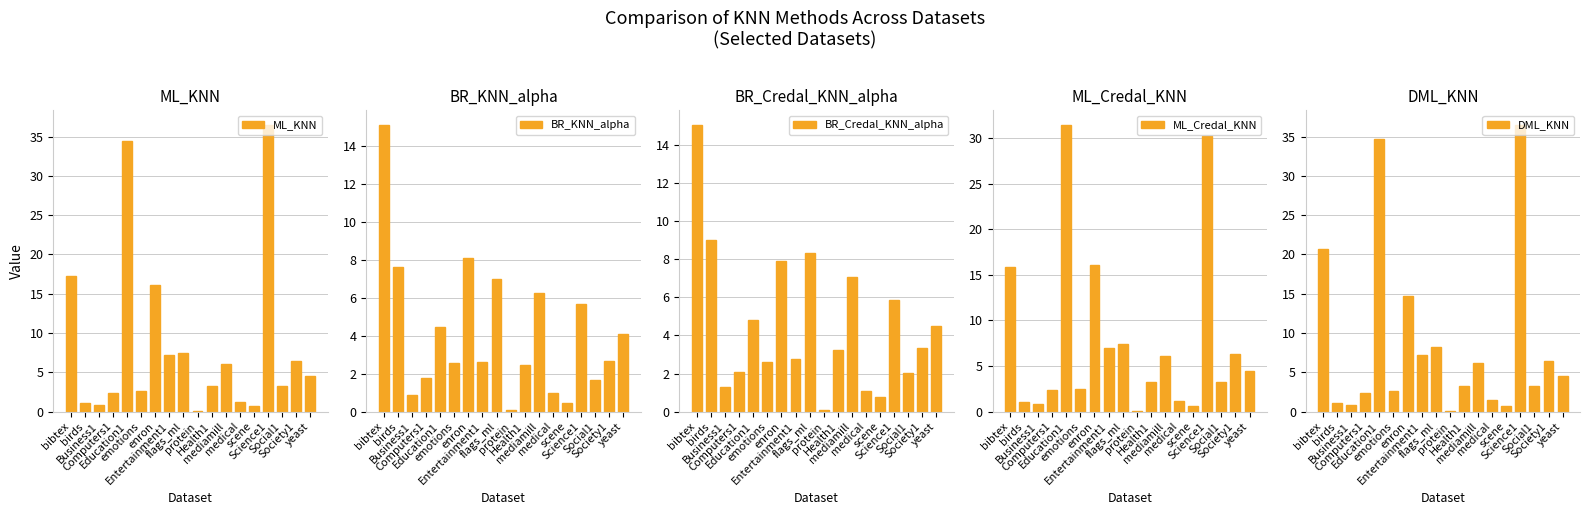

The BR_KNN_alpha series shows 0.5 at scene. True or false?

True